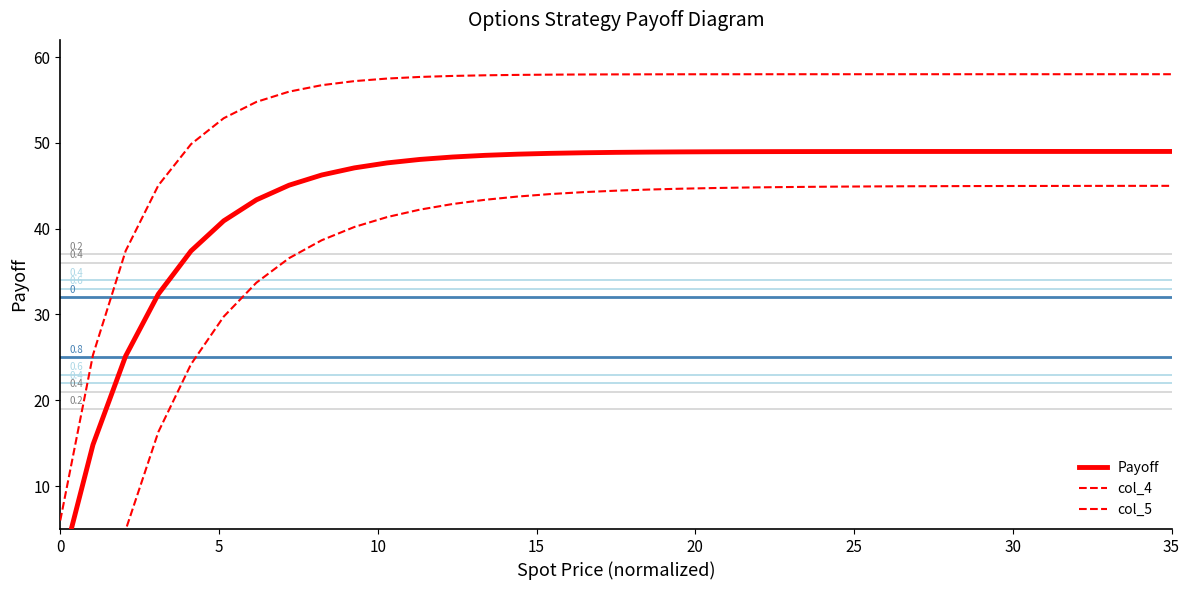

What is the average value of the col_5 series?

36.7